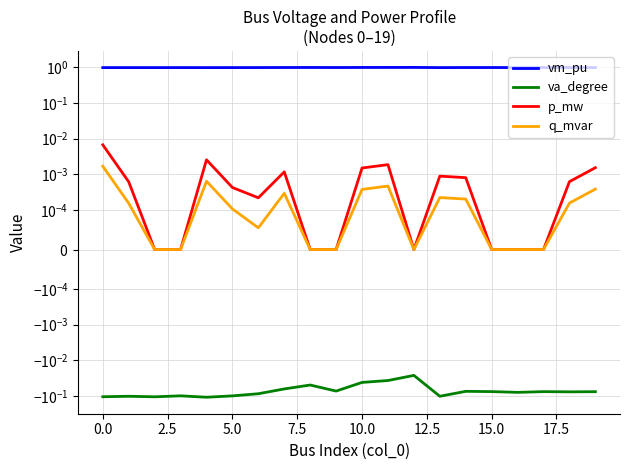

At 14, list the series in order from smallest to largest.

va_degree, q_mvar, p_mw, vm_pu